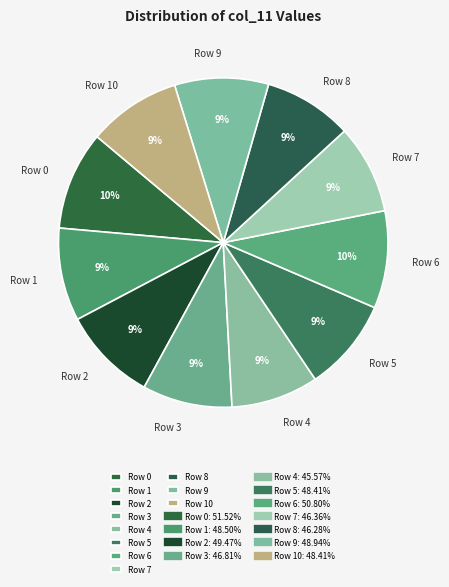

To the nearest percent, what is the difference between the largest and smallest slice percentages?

1%